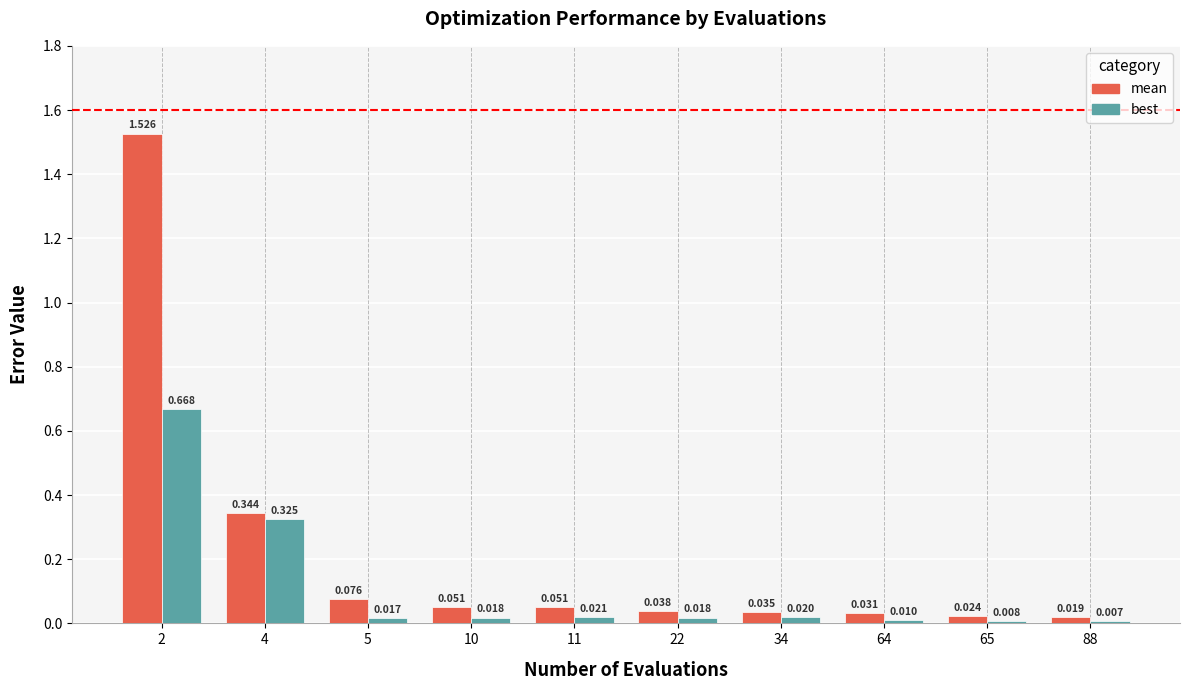

Rank the series by their maximum value, from lowest to highest.

best, mean